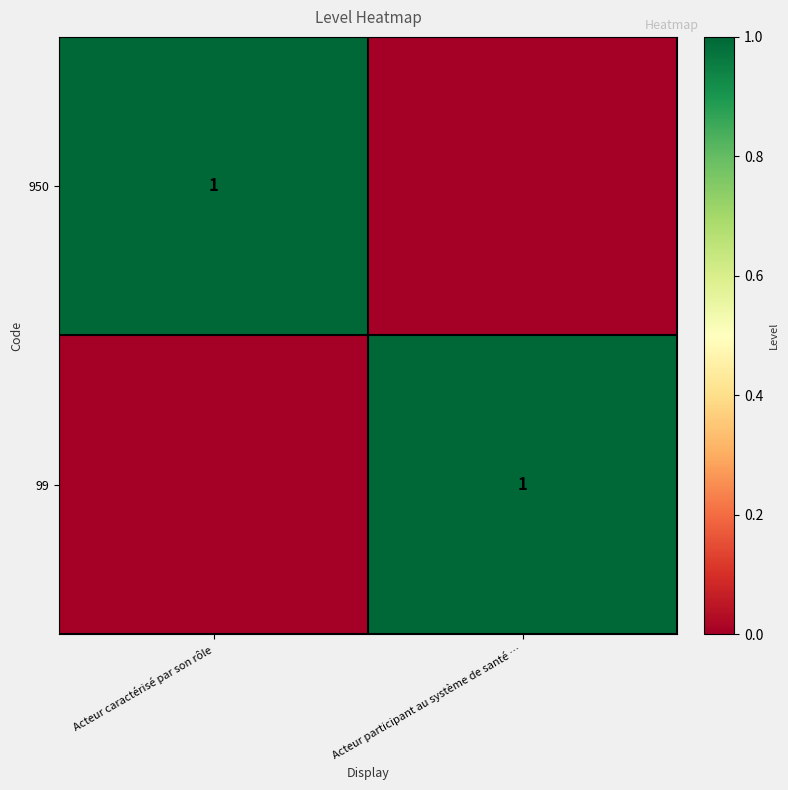

Count the number of categories in the chart.

2